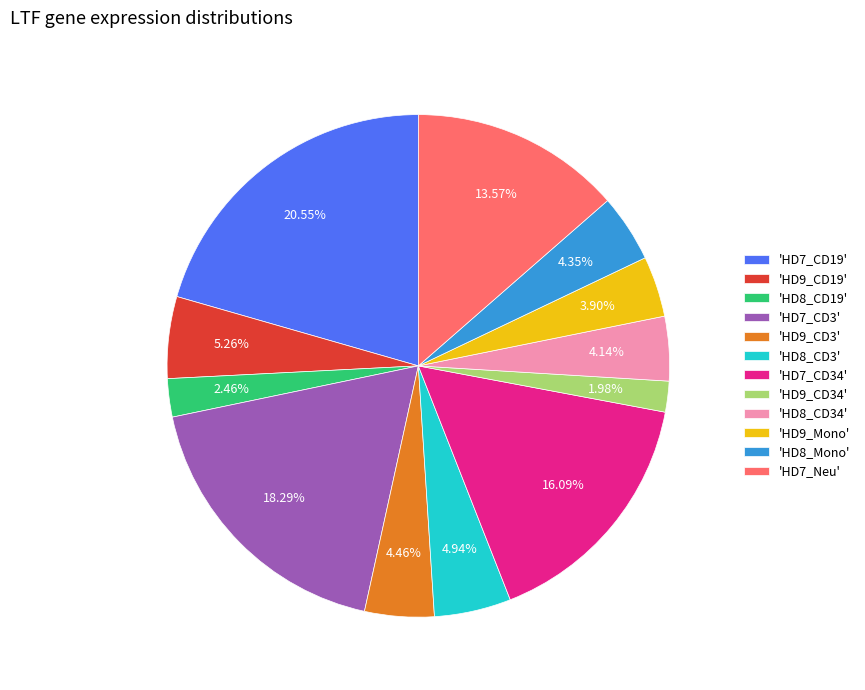

Is there any slice that represents more than half of the pie?

No